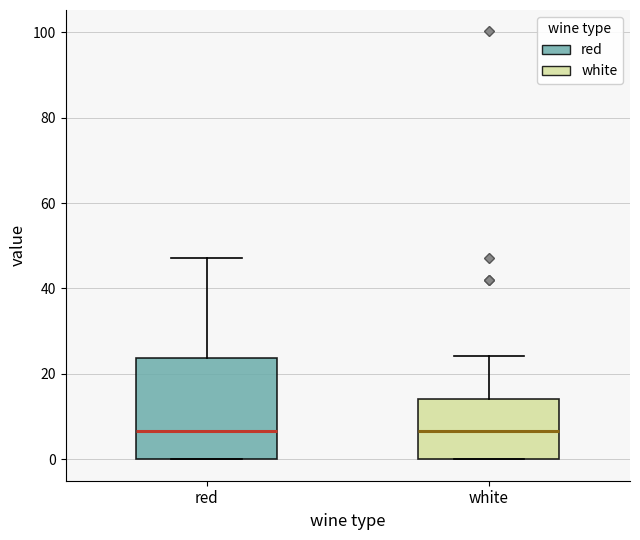

Reading left to right, transcribe this box plot: for each box, give where its median line is, the range the box spans, and where its two whiskers end, as read against the y-axis. The values are not printed on the chart, so give them approximately, as read against the axis.

red: median 6, box 0 to 24, whiskers 0 to 48
white: median 6, box 0 to 14, whiskers 0 to 24